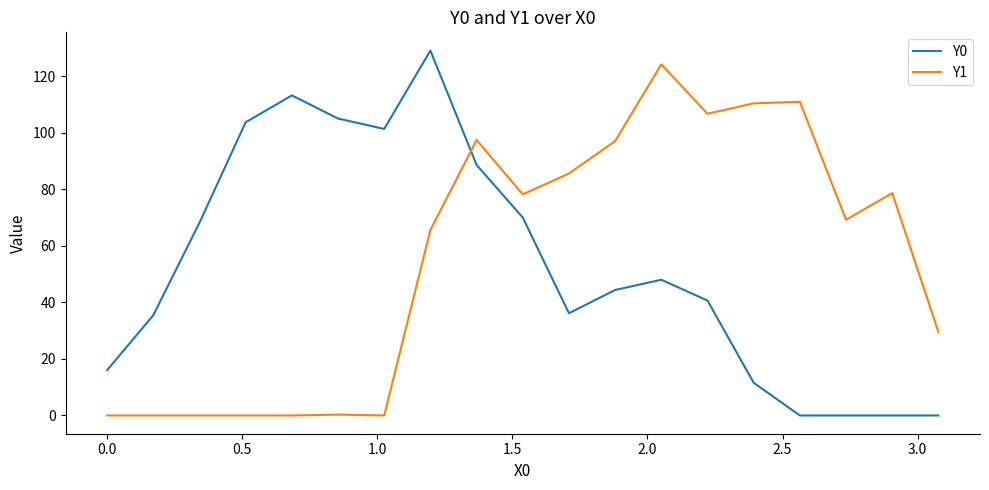

How many values in the Y1 series exceed 69?

10